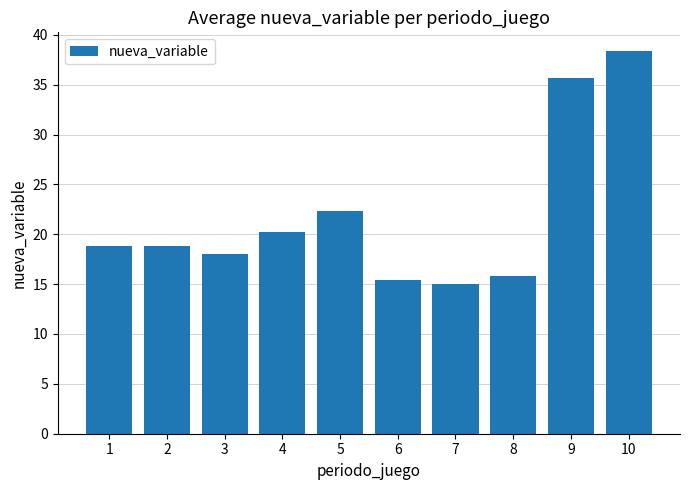

What is the approximate value at 1?

18.9